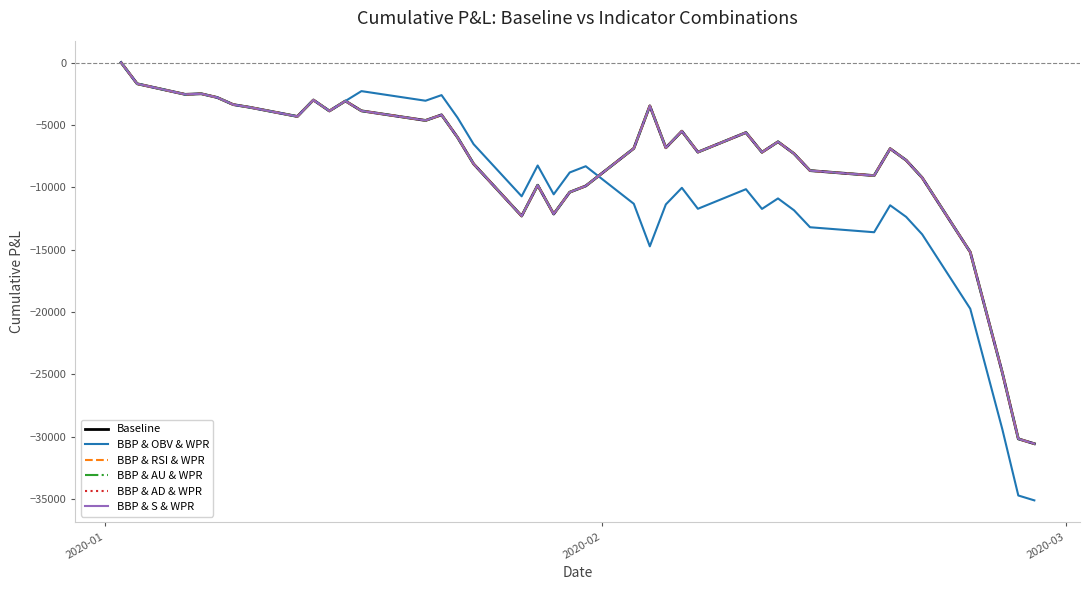

Does the chart have visible grid lines?

No